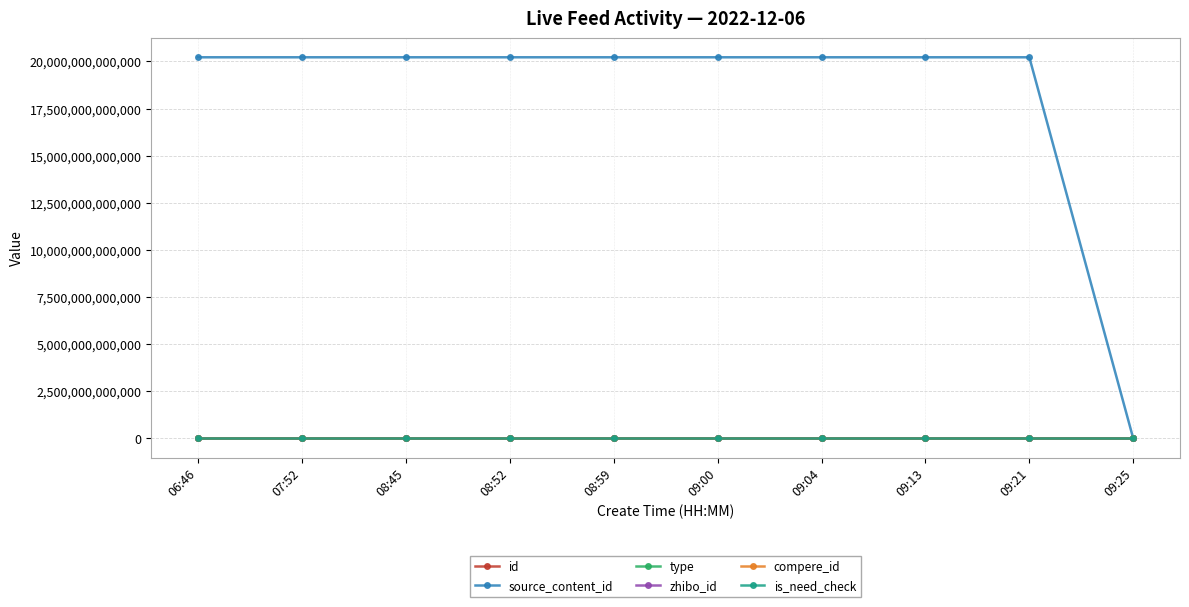

True or false: zhibo_id and compere_id intersect in this chart.

False